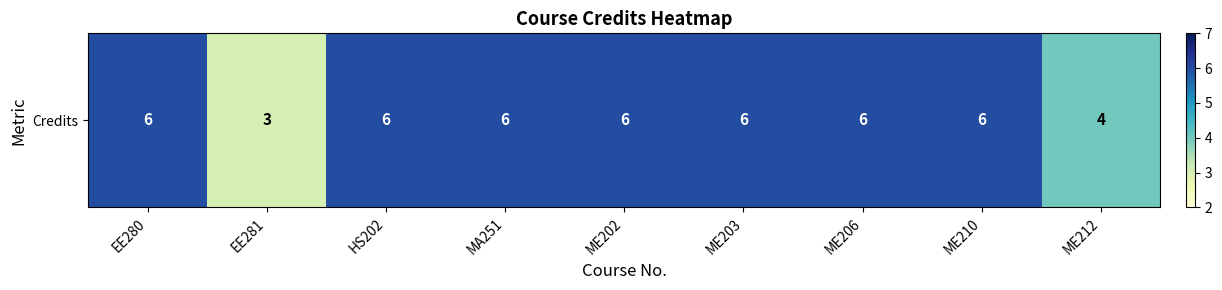

Reading right to left, what are all the values shown in this chart?

ME212=4	ME210=6	ME206=6	ME203=6	ME202=6	MA251=6	HS202=6	EE281=3	EE280=6